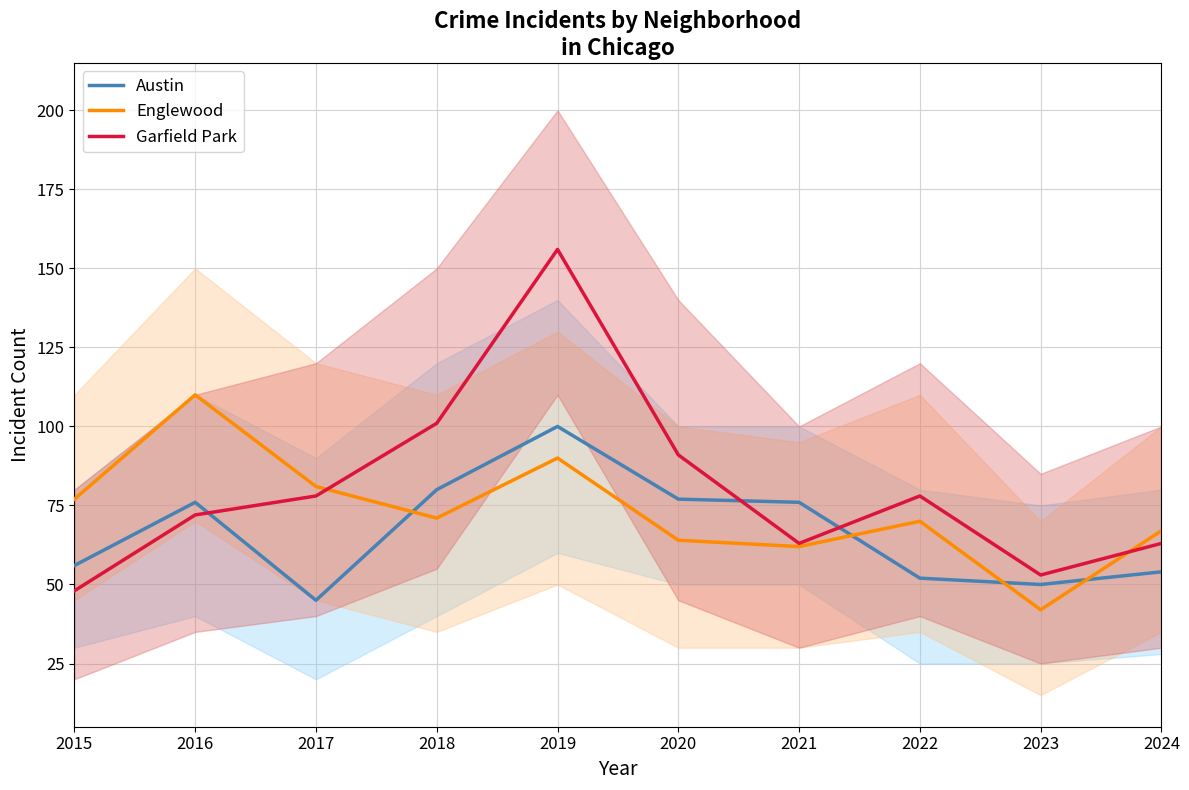

Is it true that Garfield Park equals 106 at 2017?

False